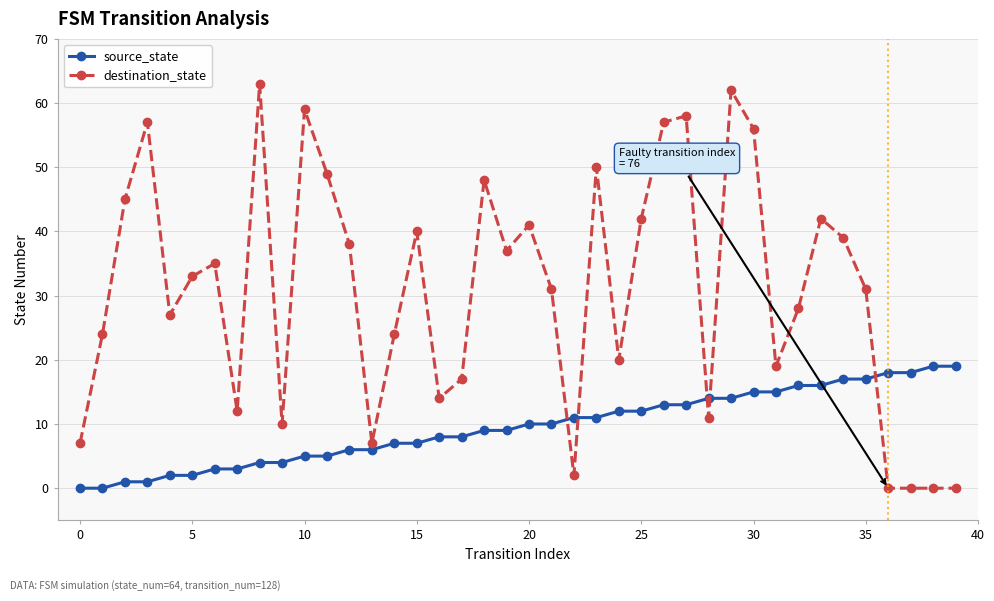

List the series in order of their overall mean, highest first.

destination_state, source_state